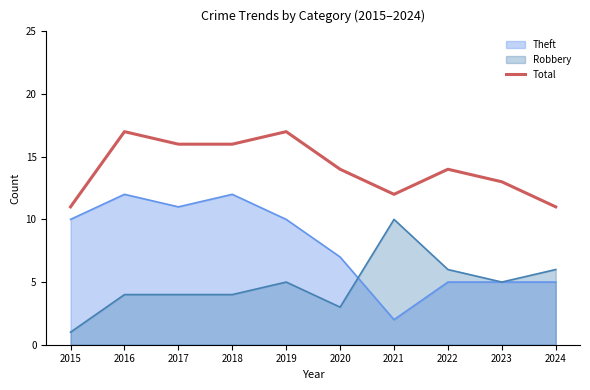

Where is the data nearest to the value 14?

2020